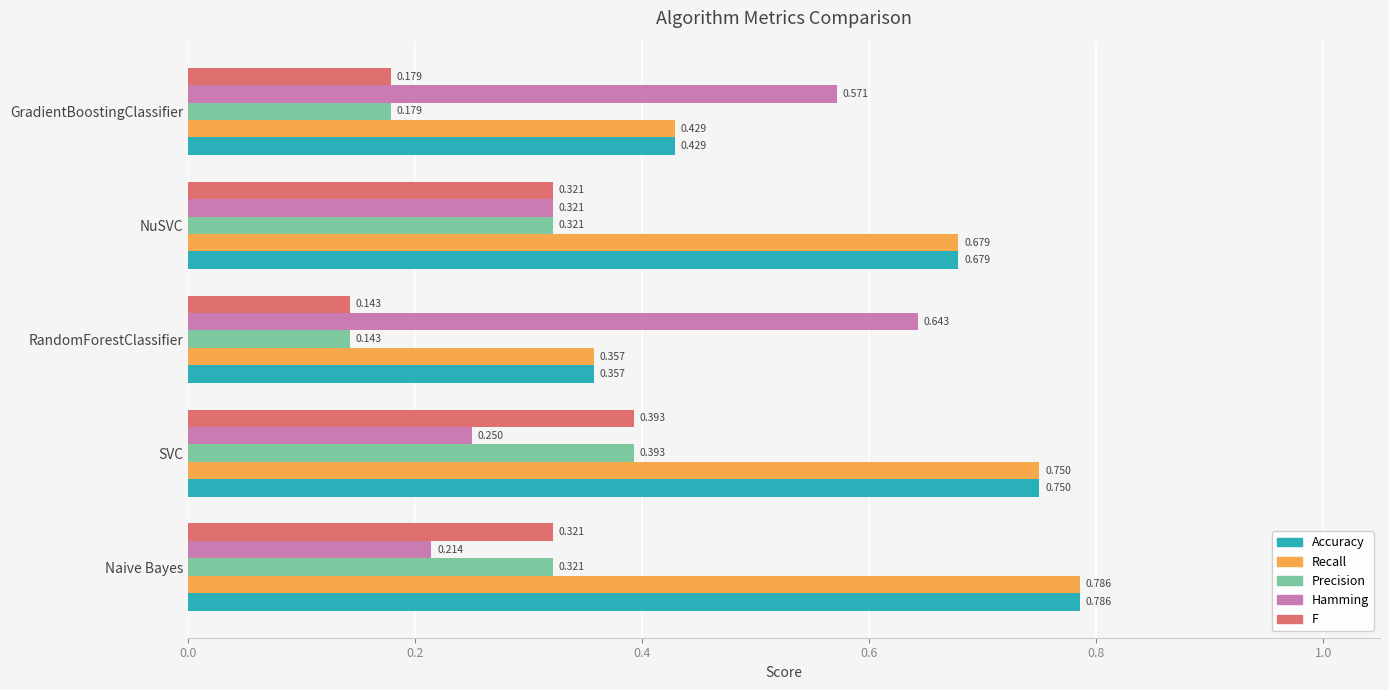

Is the value of F at Naive Bayes greater than the value of Accuracy at Naive Bayes?

No